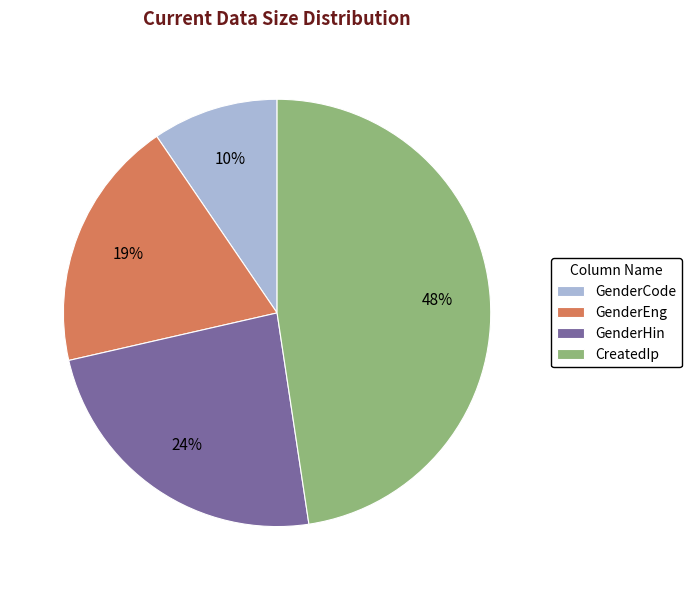

Is the sum of GenderCode and GenderEng greater than half?

No